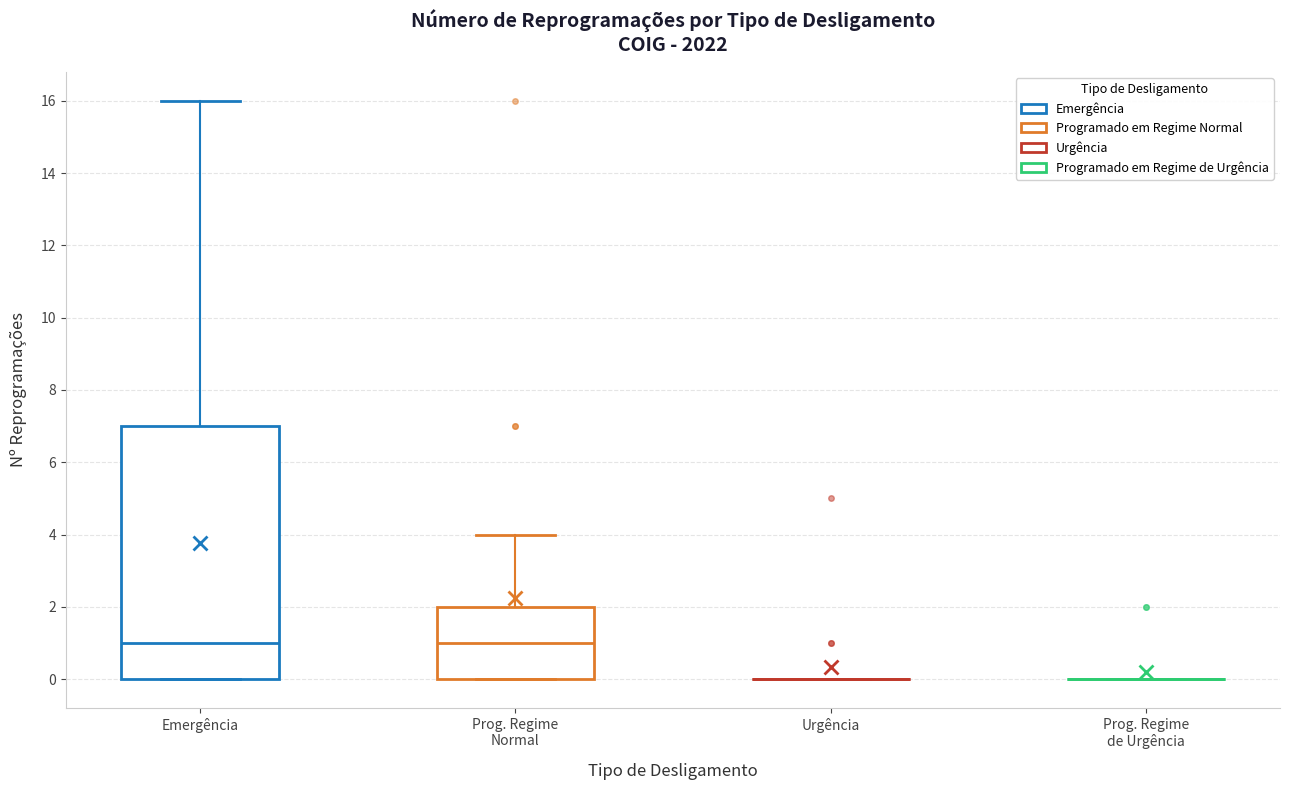

Reading left to right, read every box against the y-axis: the position of its median line, the range the box covers, and the ends of its whiskers. The values are not printed on the chart, so give them approximately, as read against the axis.

Emergência: median 1, box 0 to 7, whiskers 0 to 16
Prog. Regime Normal: median 1, box 0 to 2, whiskers 0 to 4
Urgência: box collapsed to a line at 0, whiskers 0 to 0
Prog. Regime de Urgência: box collapsed to a line at 0, whiskers 0 to 0